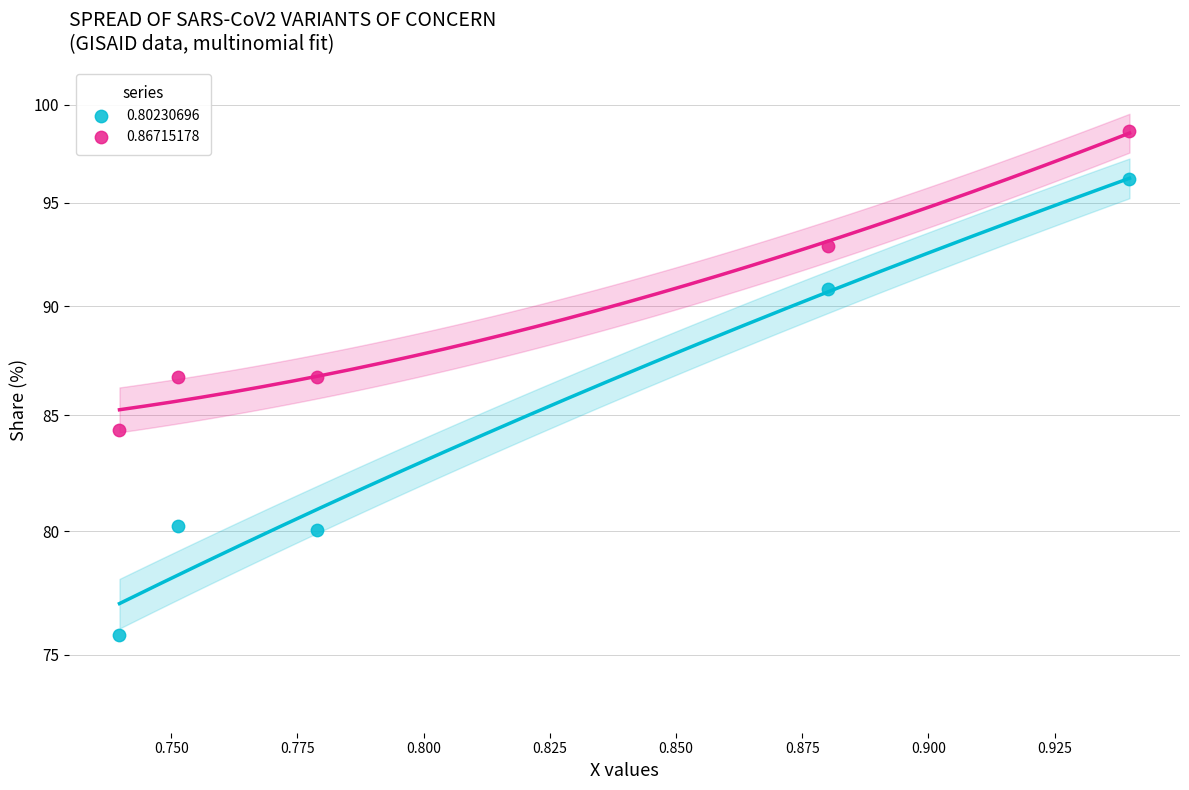

What are all the series names shown in the legend?

0.80230696, 0.86715178